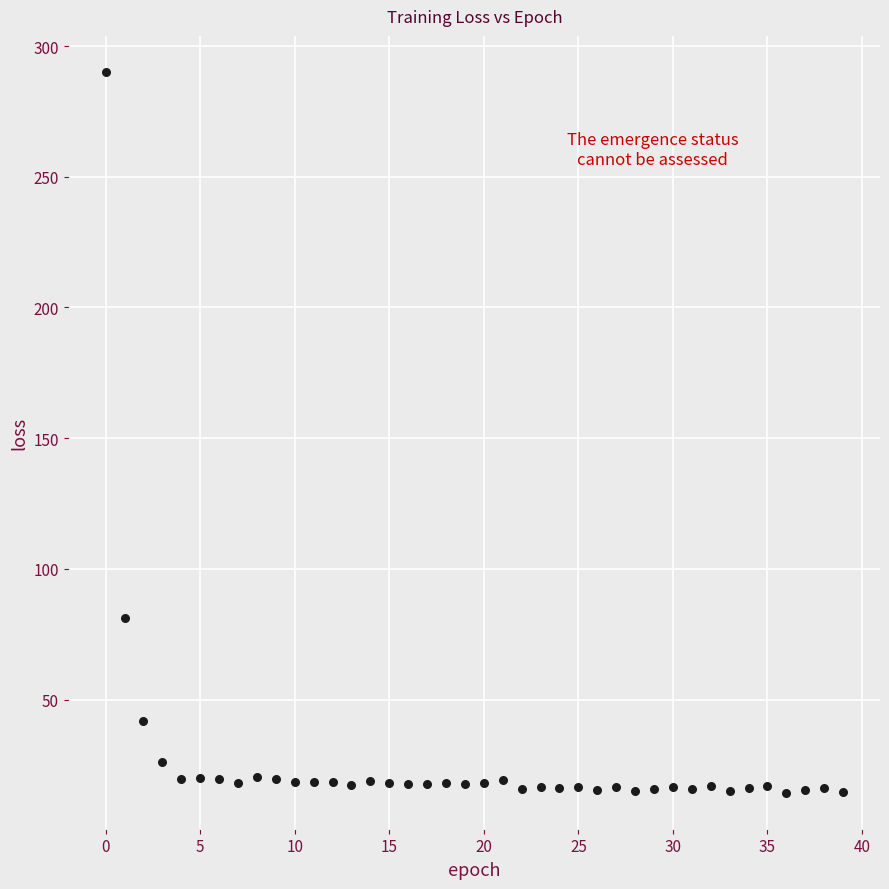

What Y value in the scatter plot is closest to 152?

81.1